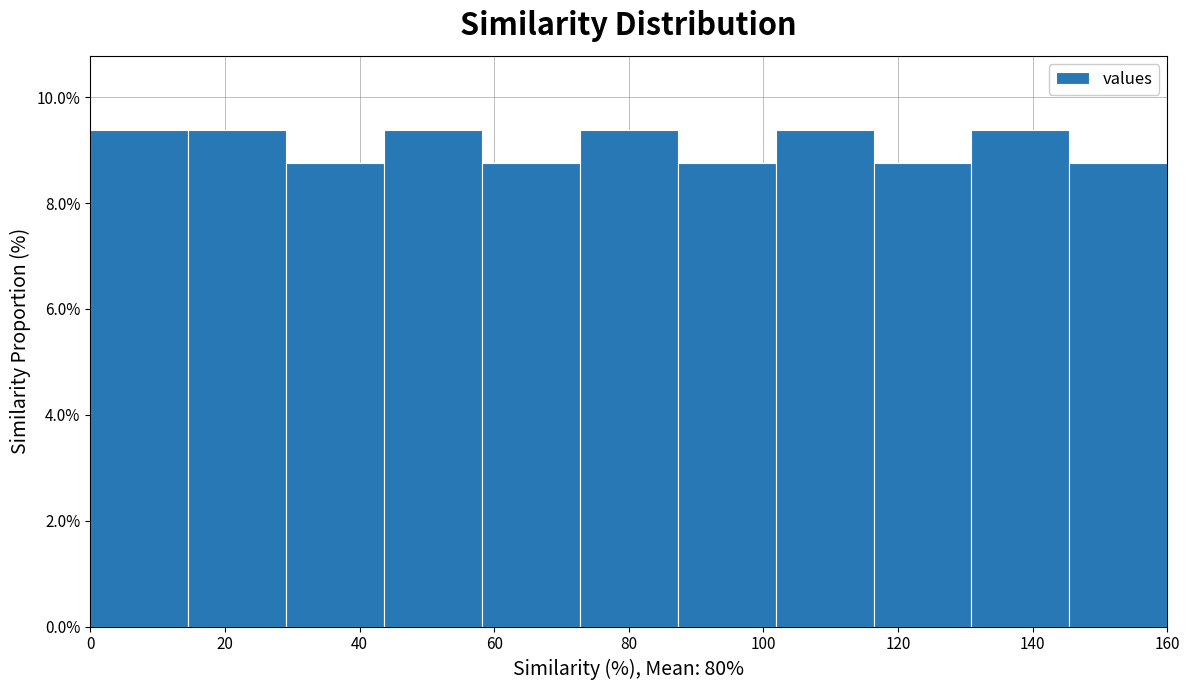

How tall is the bar that spans 146 to 160 on the x-axis? Neither the bar edges nor the heights are printed on the chart, so give them approximately, as read against the axes.

8.8